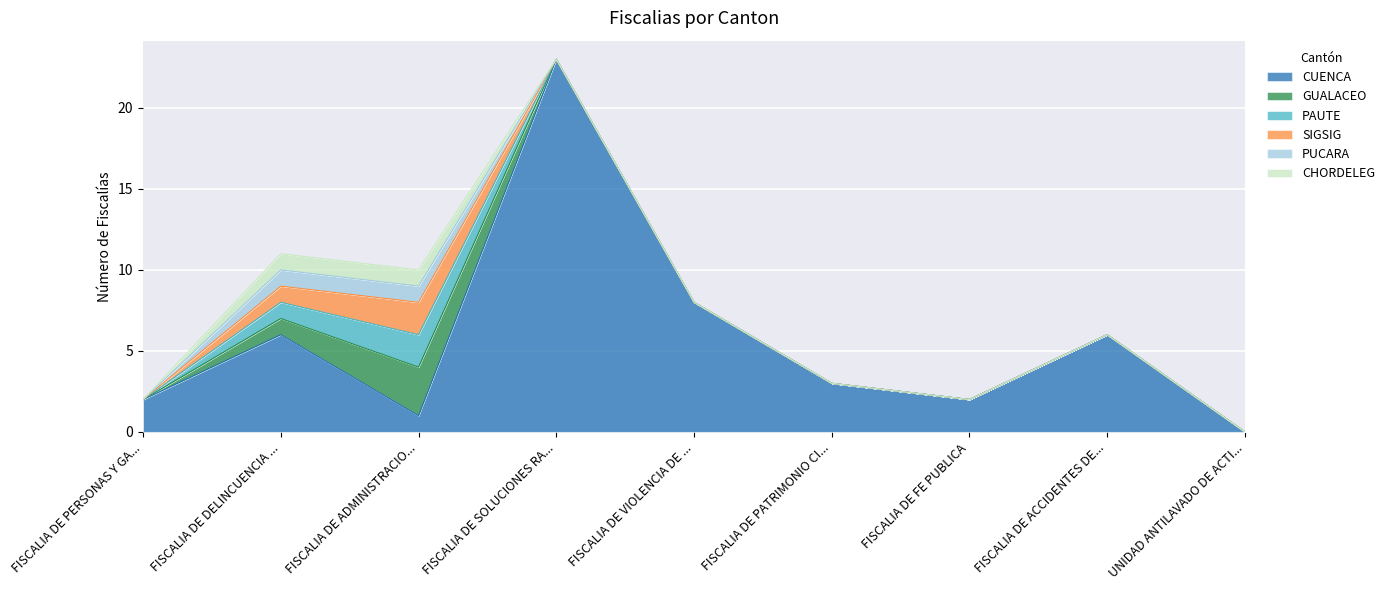

Which category has the lowest value in the CHORDELEG series?

FISCALIA DE PERSONAS Y GARANTIAS